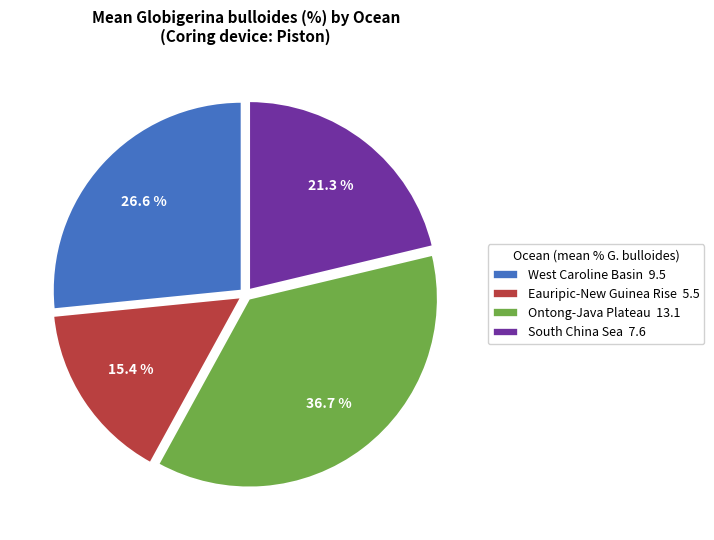

To the nearest percent, what is the average slice percentage?

25%